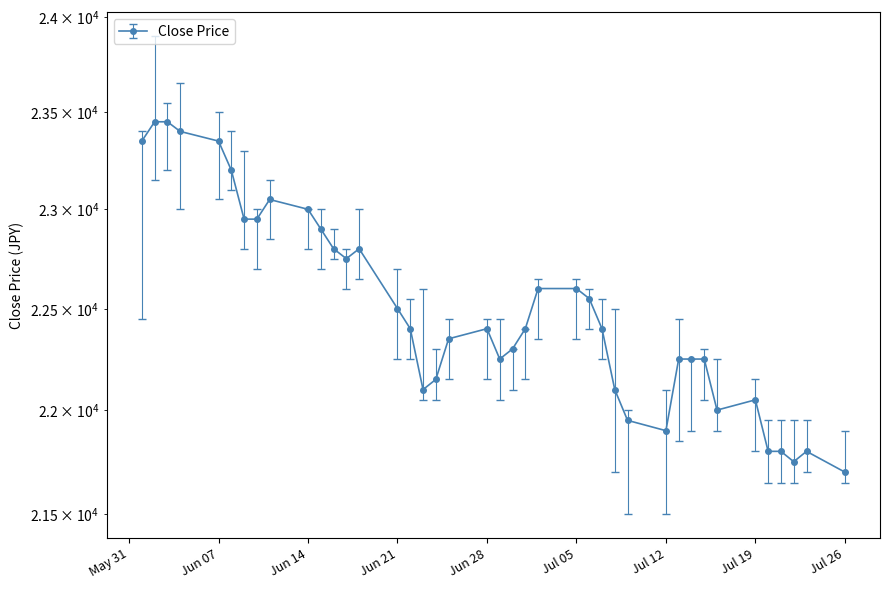

What is the value of the 21st point from the left?

22250